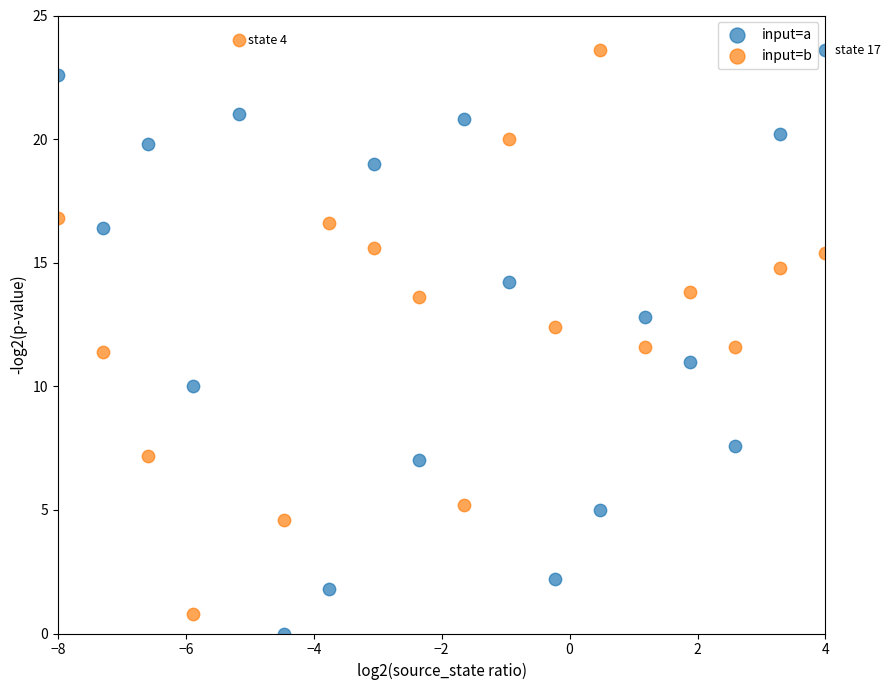

Which series reaches the minimum Y coordinate?

input=a